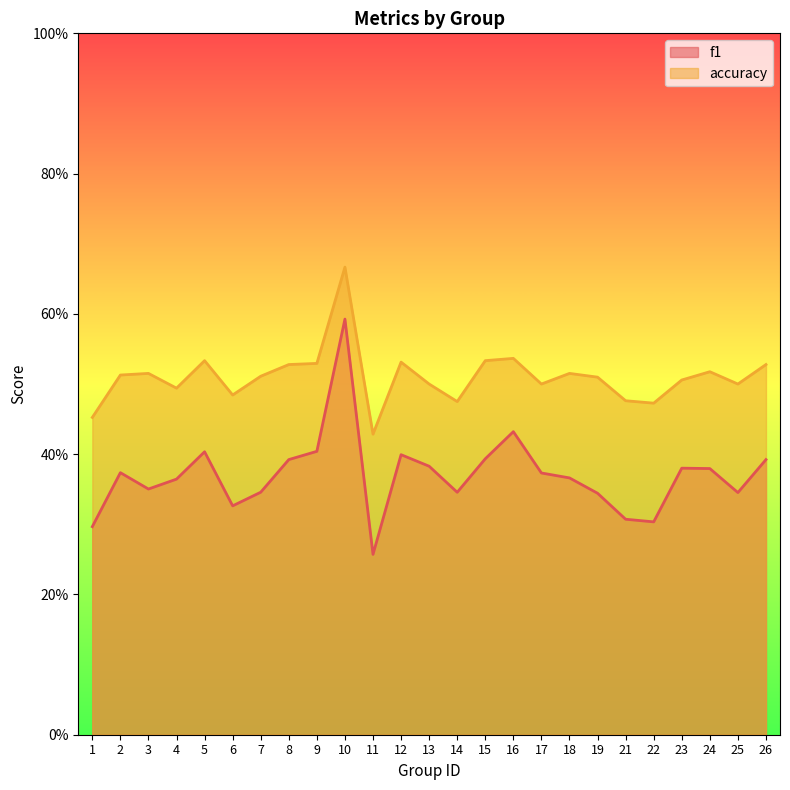

Where is accuracy nearest to the value 0?

11